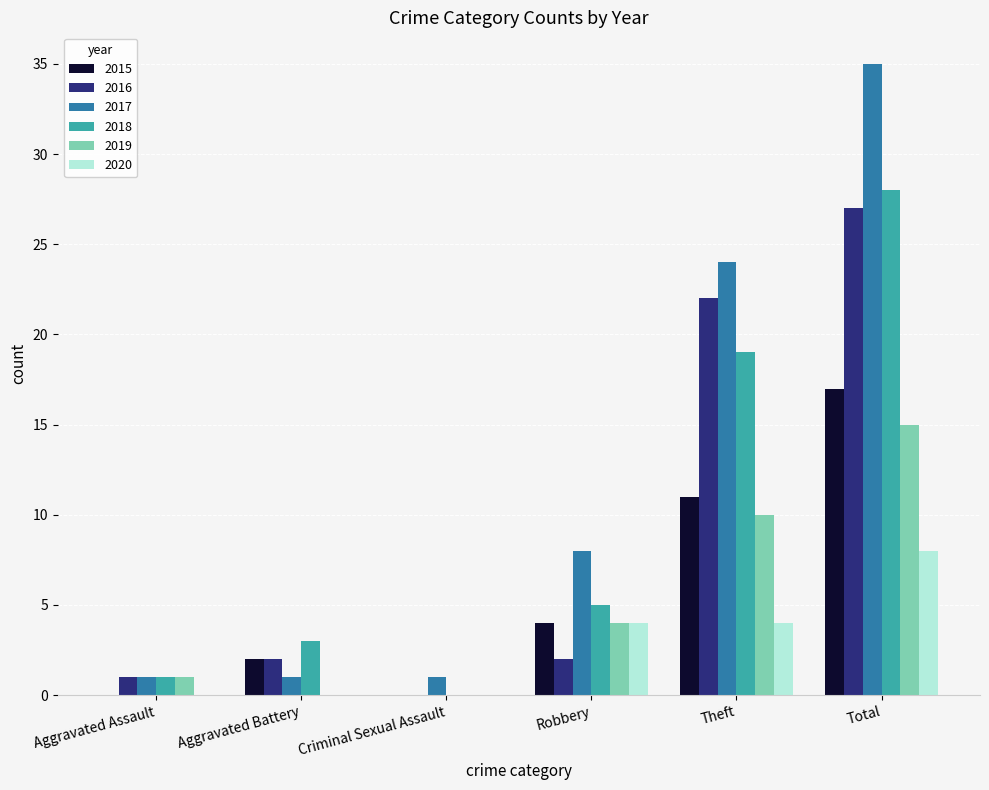

What is the sum of all 2019 values?

30